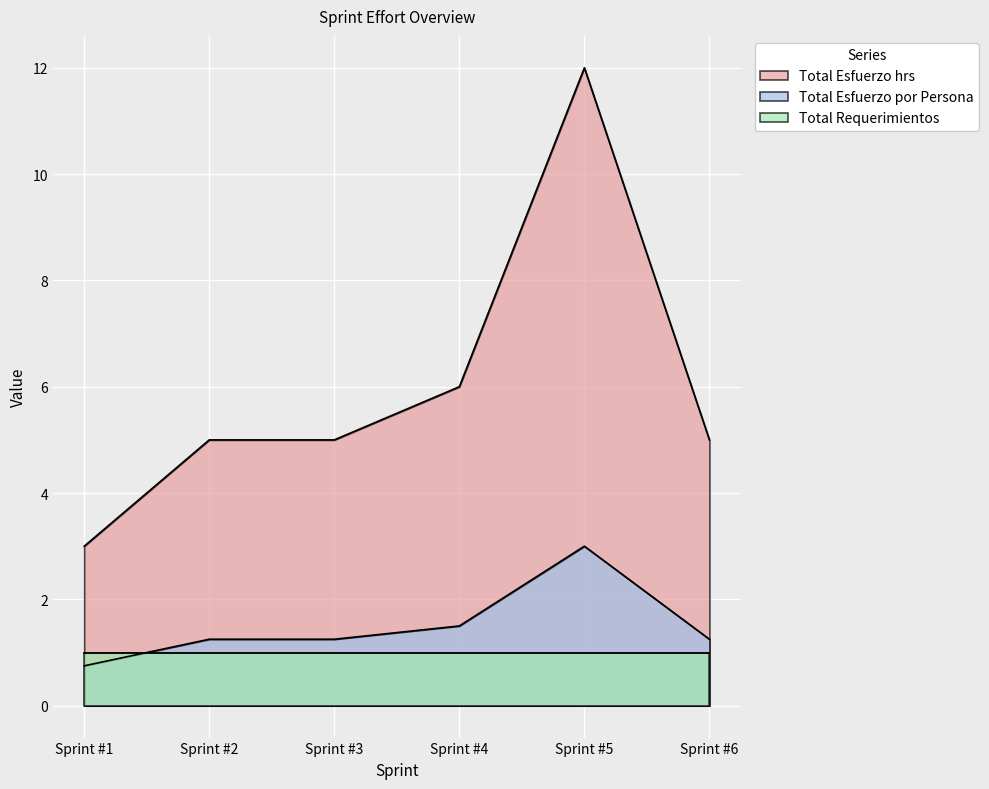

Count the number of data series in this chart.

3